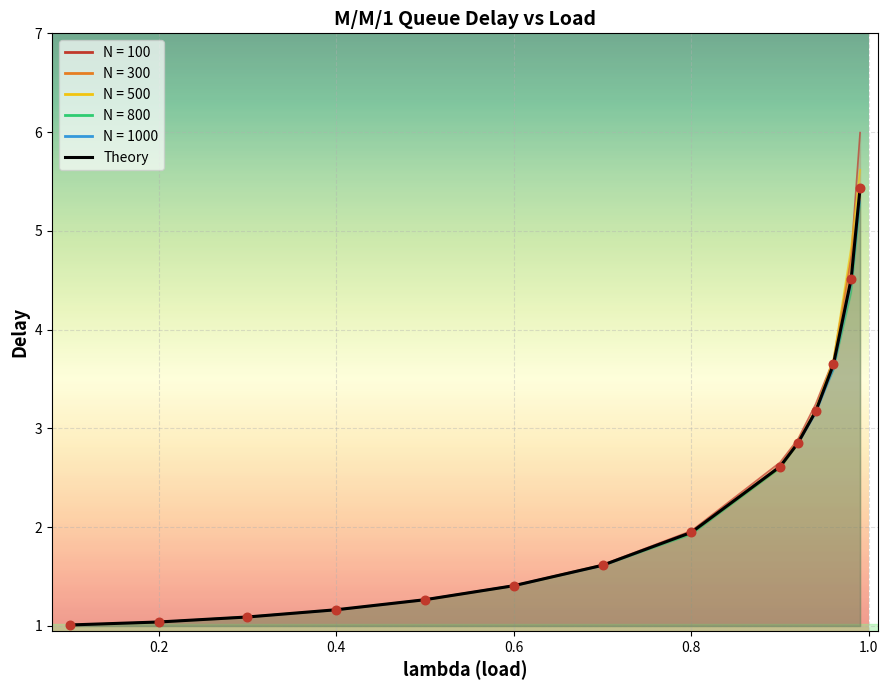

Which series contains the highest Y value?

N = 100